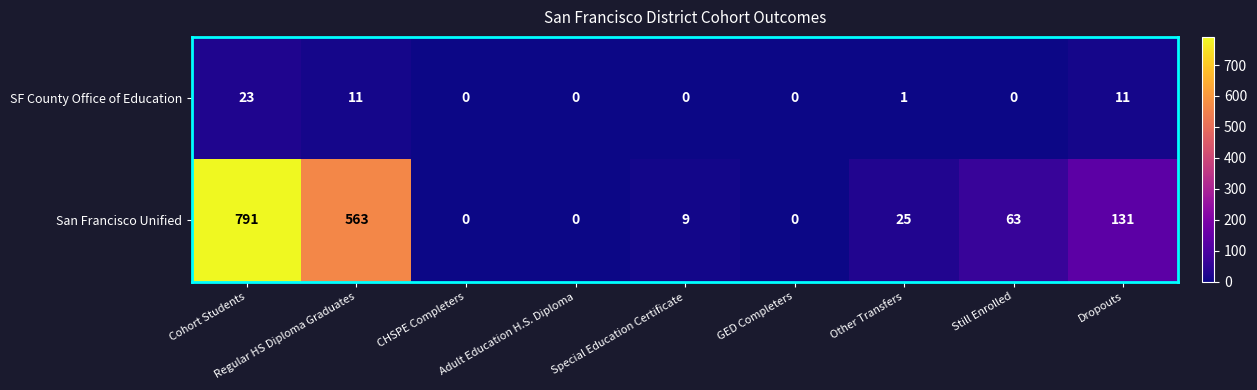

What is the maximum value for SF County Office of Education?

23